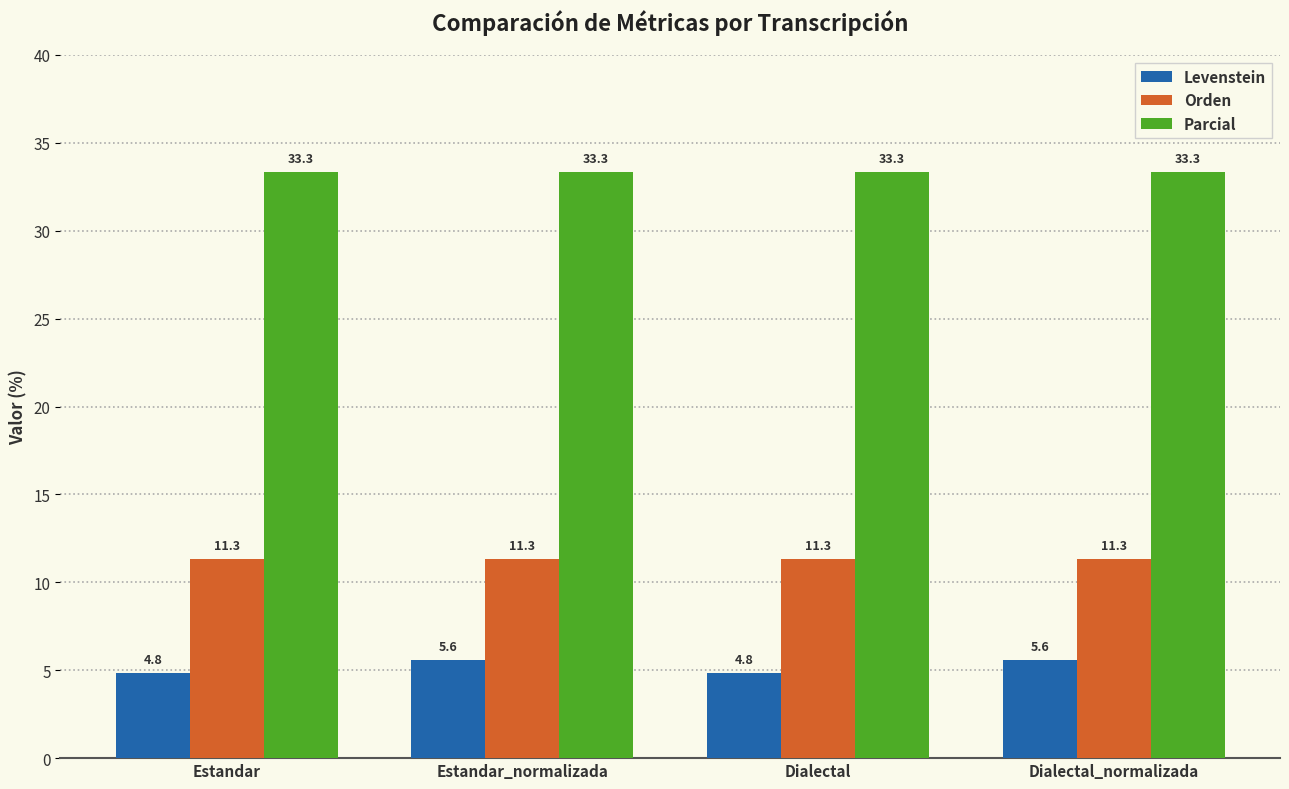

What is the label of the 4th bar from the right?

Estandar